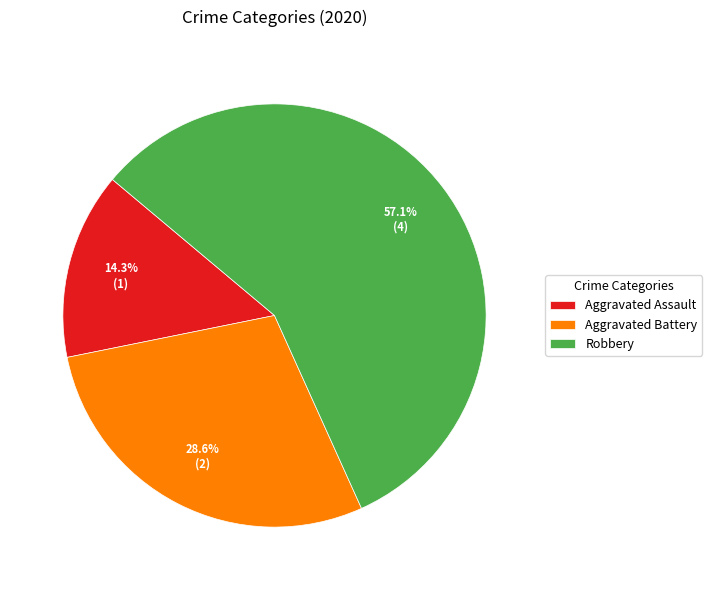

What is the largest slice in the pie chart?

Robbery